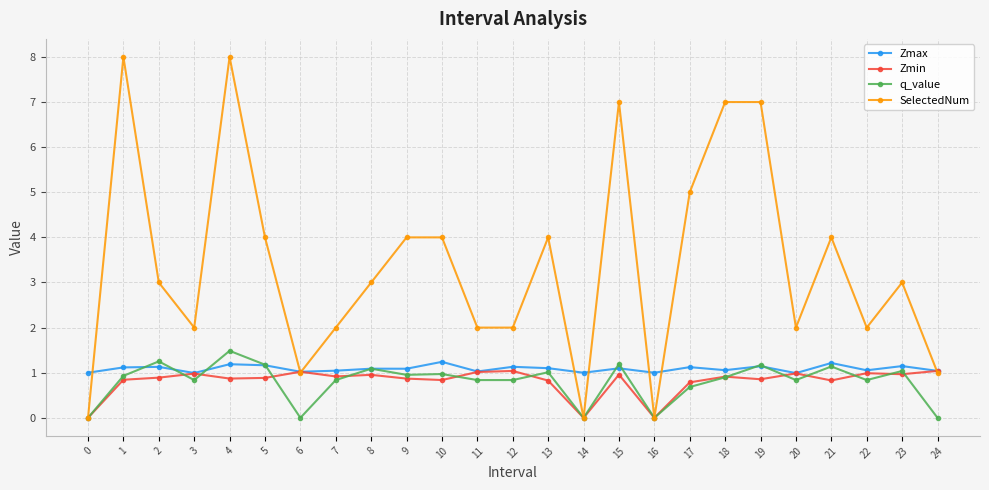

Which series has the largest range (max minus min)?

SelectedNum